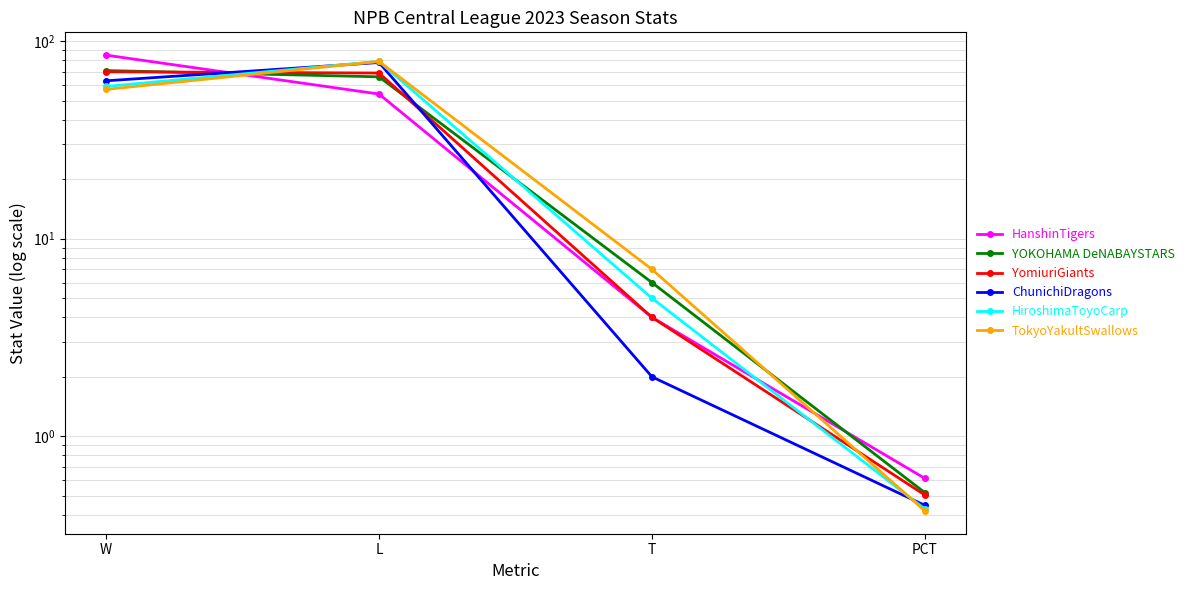

What is the label of the 4th point from the right?

W